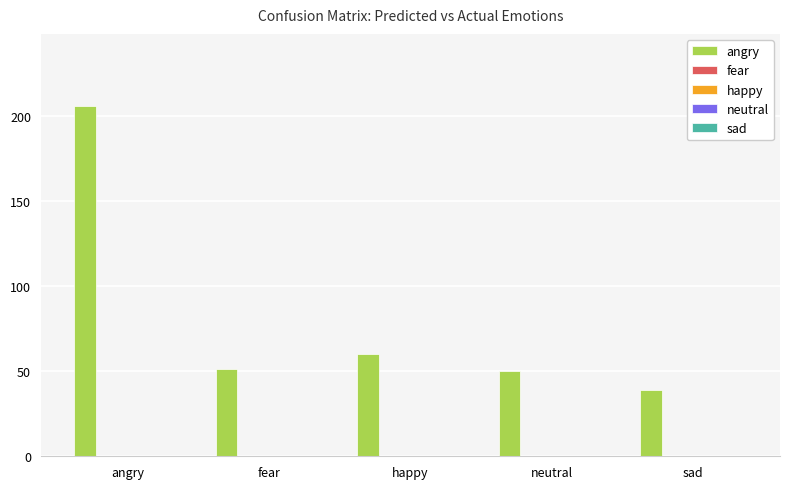

What is the value of the 2nd bar from the left?

51